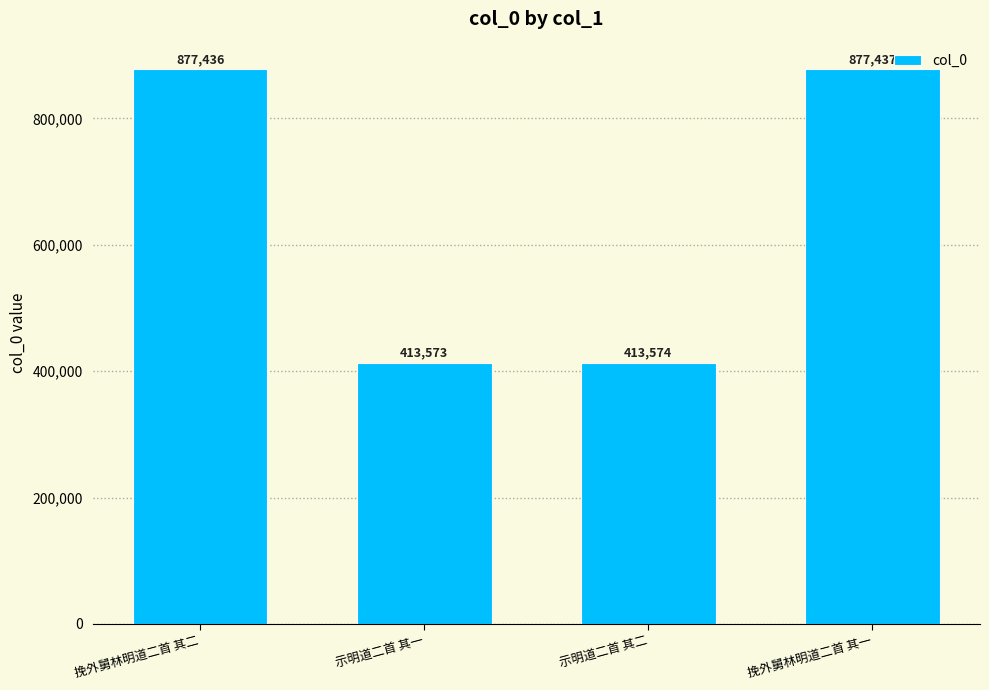

What is the approximate value at 示明道二首 其一?

413573